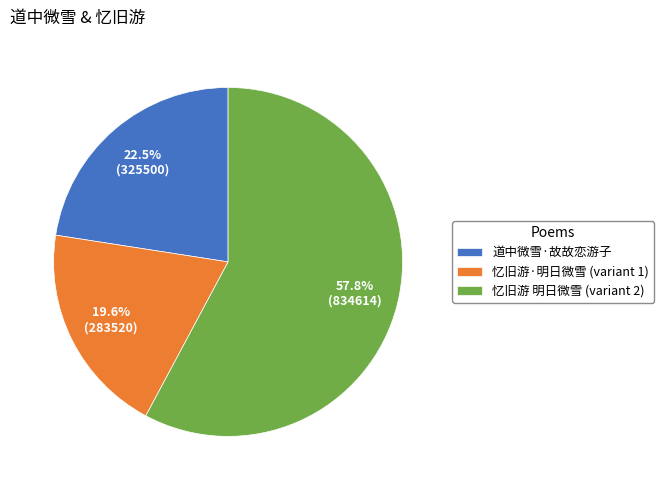

Is there any slice that represents more than half of the pie?

Yes